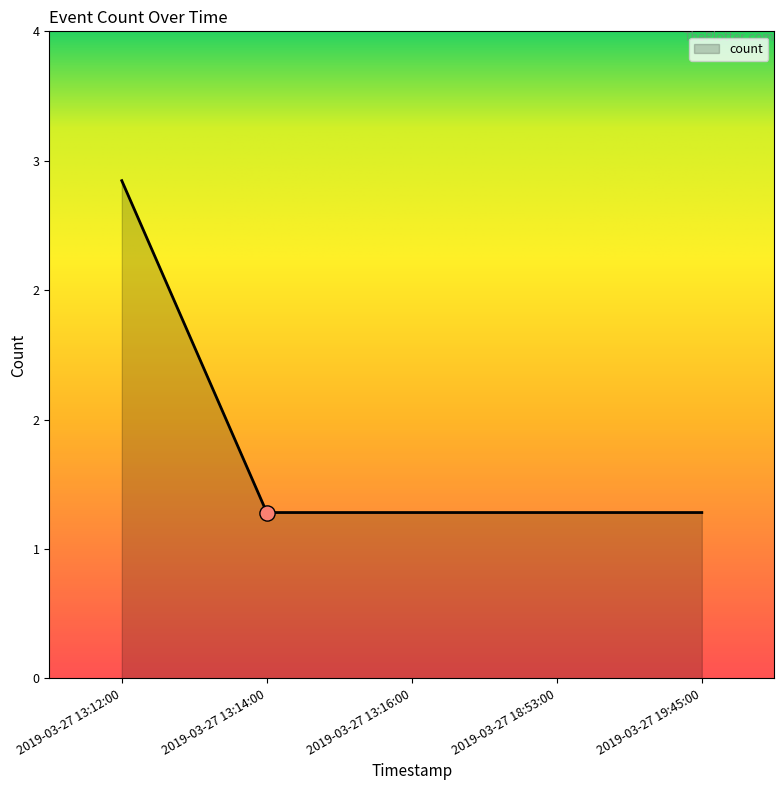

Is this an area chart (filled region under the line)?

Yes